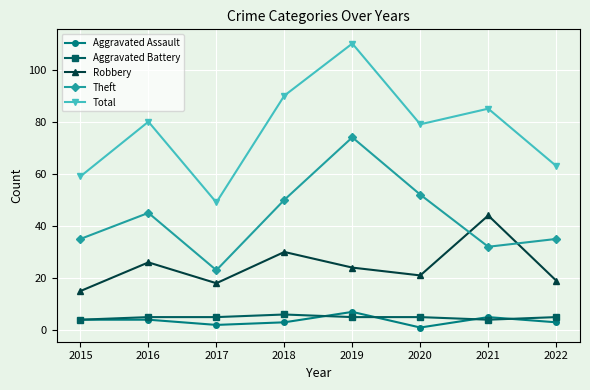

Is this an area chart (filled region under the line)?

No